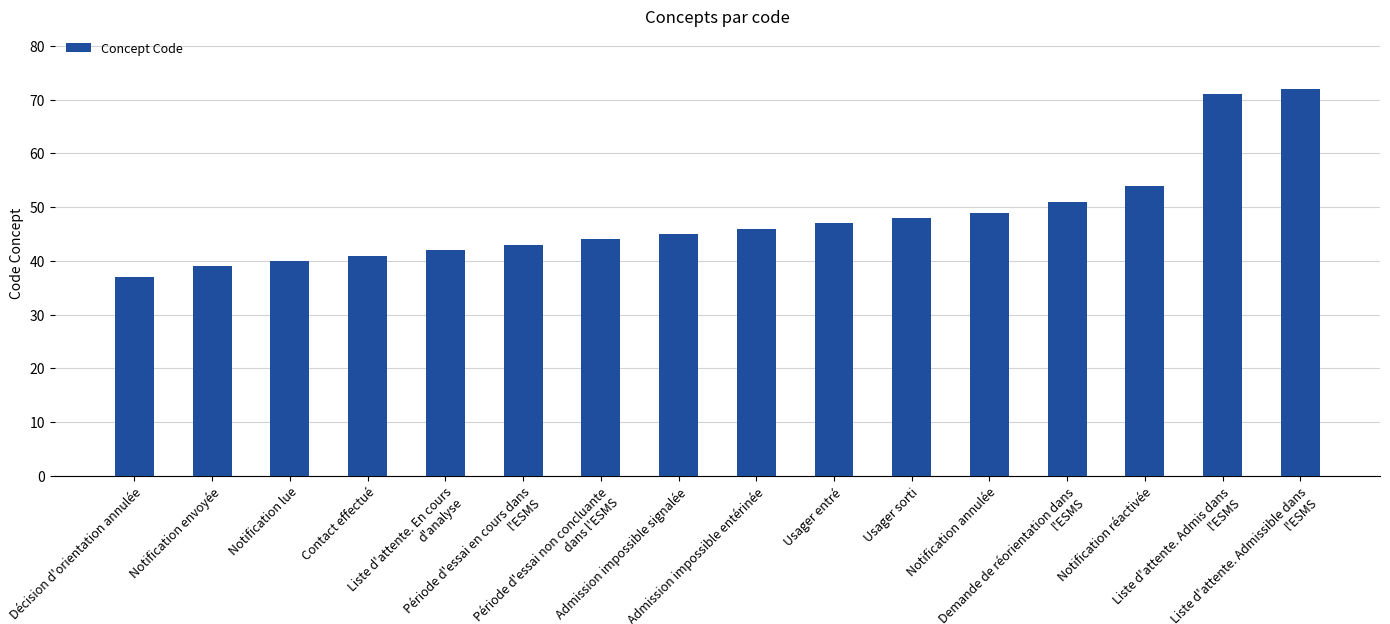

What is the difference between the maximum and minimum values?

35